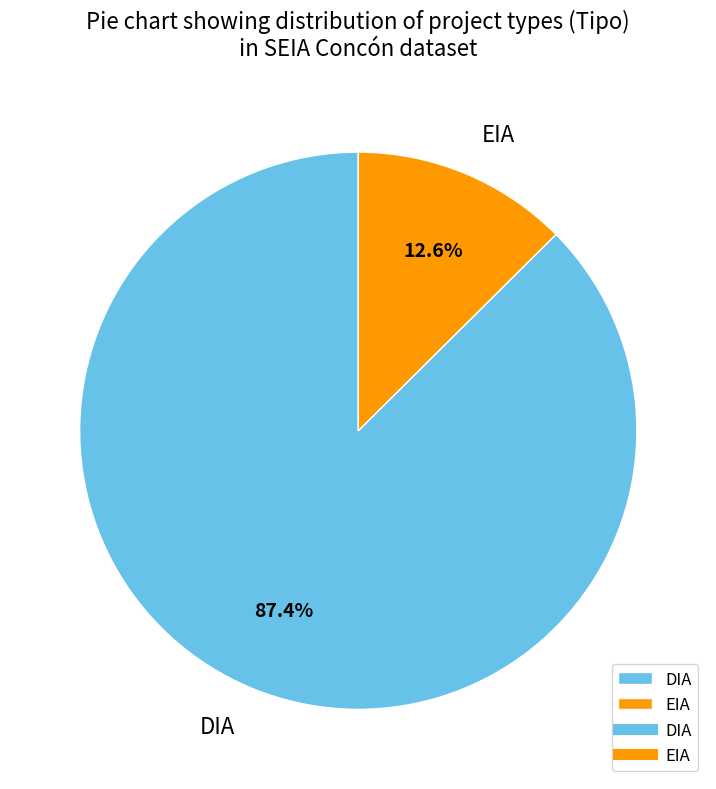

To the nearest percent, what percentage of the pie is DIA?

87%